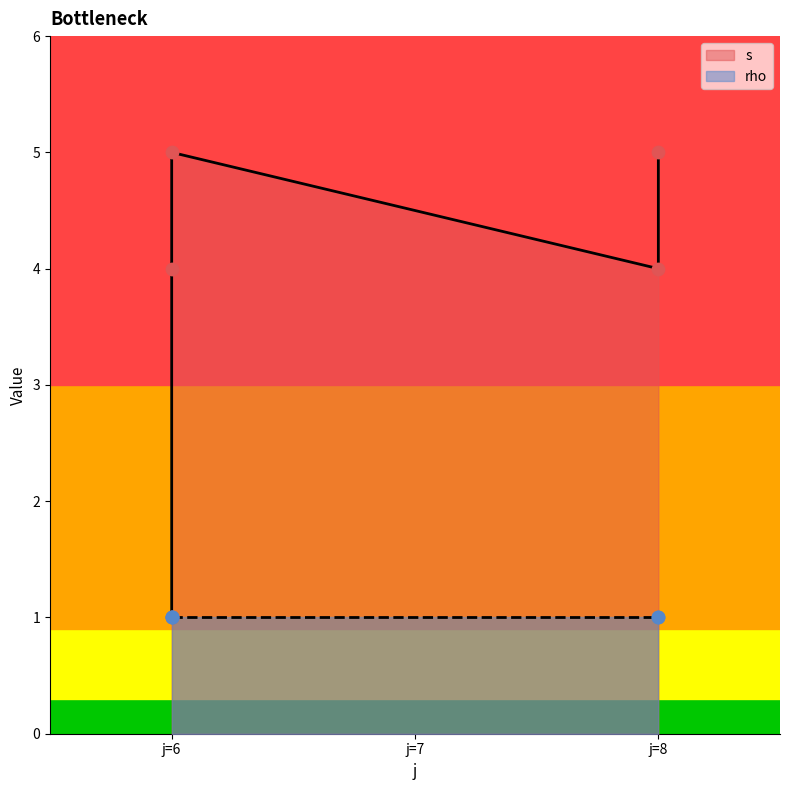

Which has a higher value, j=6 or j=8?

j=6